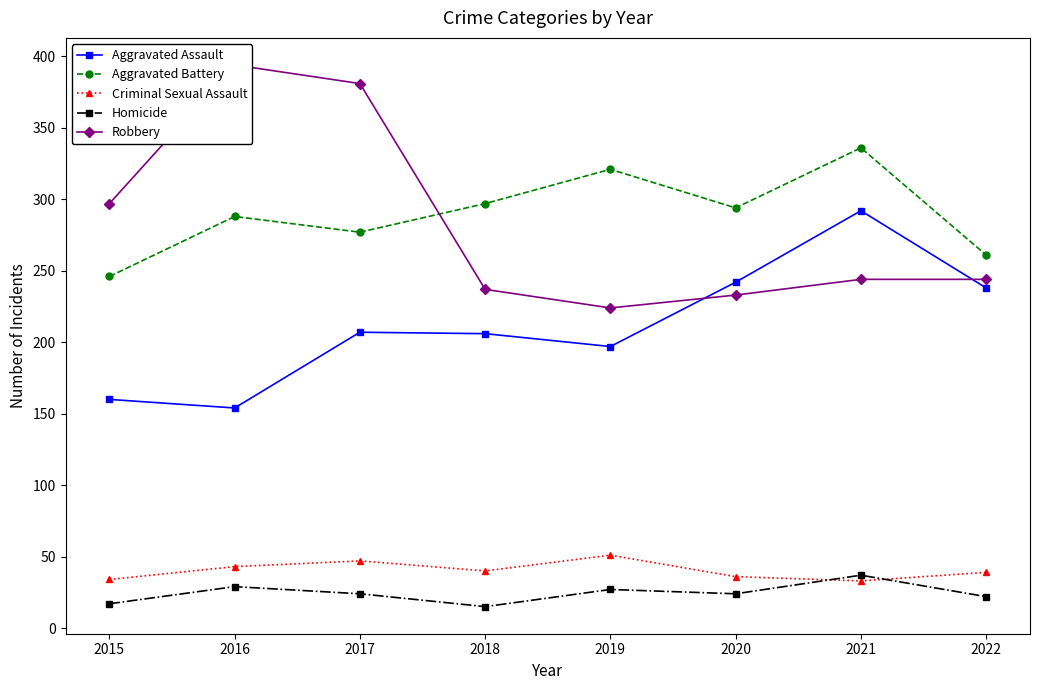

At which label is Aggravated Battery closest to 291?

2016